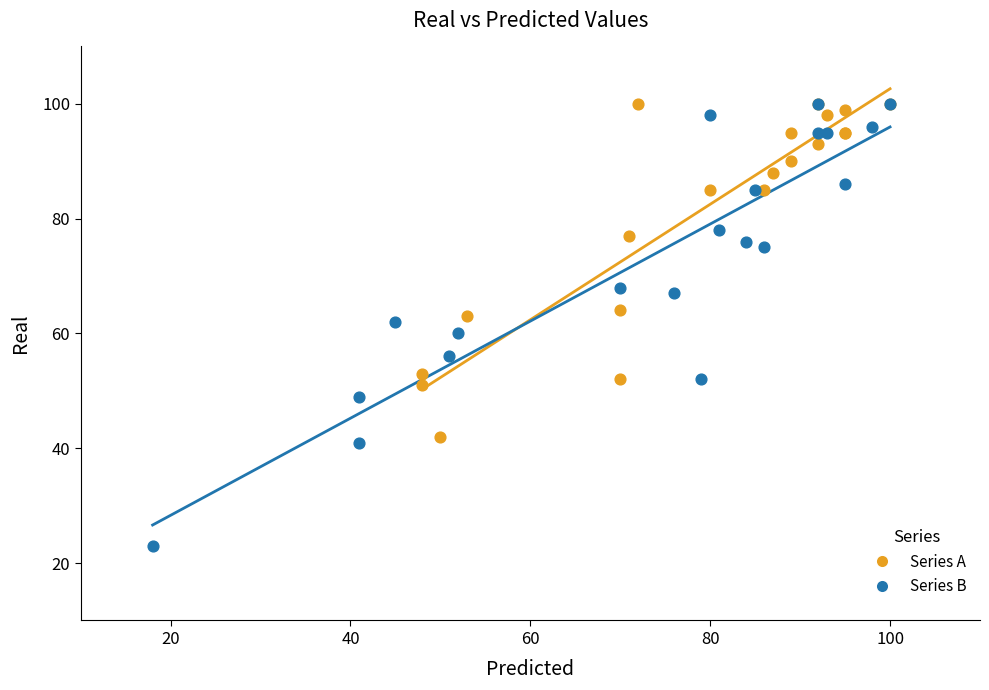

What are all the series names shown in the legend?

Series A, Series B